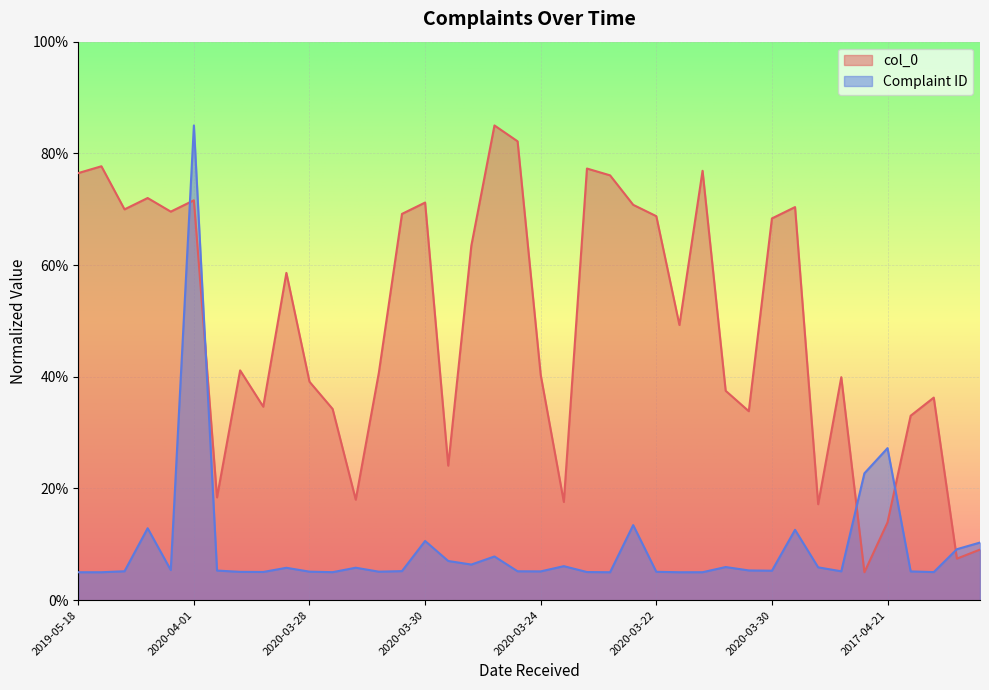

Reading left to right, transcribe all the data shown in this chart.

col_0: 76.5	77.7	70.0	72.0	69.6	71.6	18.4	41.1	34.6	58.6	39.1	34.2	18.0	40.7	69.2	71.2	24.1	63.5	85.0	82.2	40.3	17.6	77.3	76.1	70.8	68.8	49.3	76.9	37.5	33.8	68.4	70.4	17.2	39.9	5.0	13.9	33.0	36.3	7.4	9.1
Complaint ID: 5.0	5.0	5.2	12.9	5.4	85.0	5.3	5.1	5.0	5.8	5.1	5.0	5.8	5.1	5.2	10.6	7.0	6.4	7.8	5.2	5.2	6.1	5.0	5.0	13.4	5.1	5.0	5.0	5.9	5.3	5.3	12.6	5.9	5.2	22.7	27.2	5.2	5.0	9.1	10.3